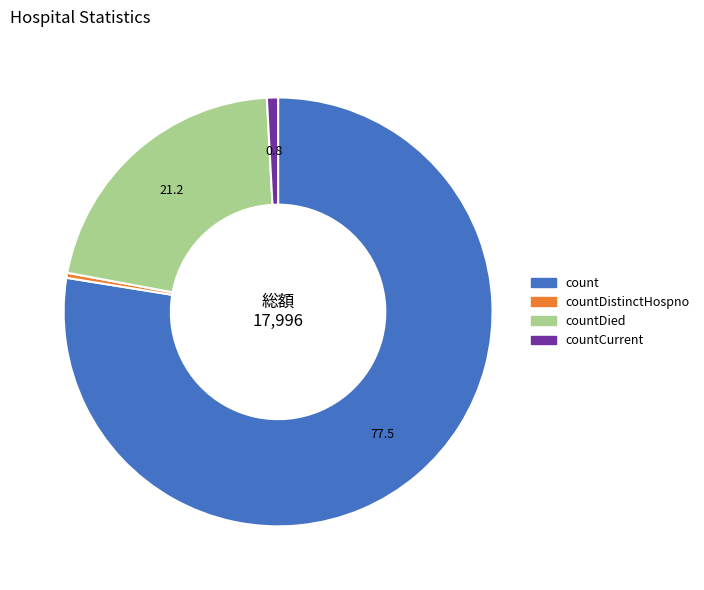

Is there a majority slice in this chart?

Yes